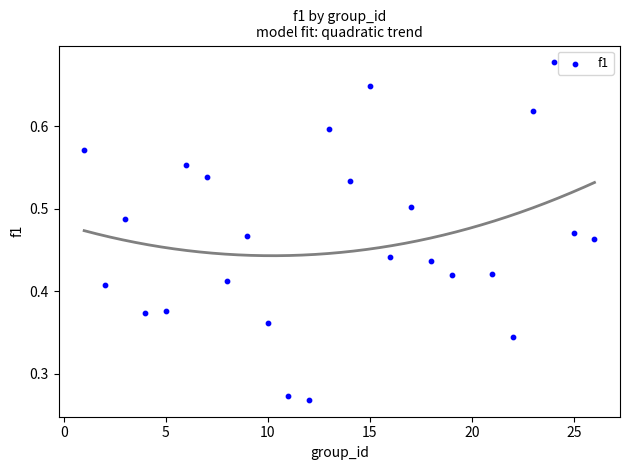

What is the range of X values (max minus min)?

25.0